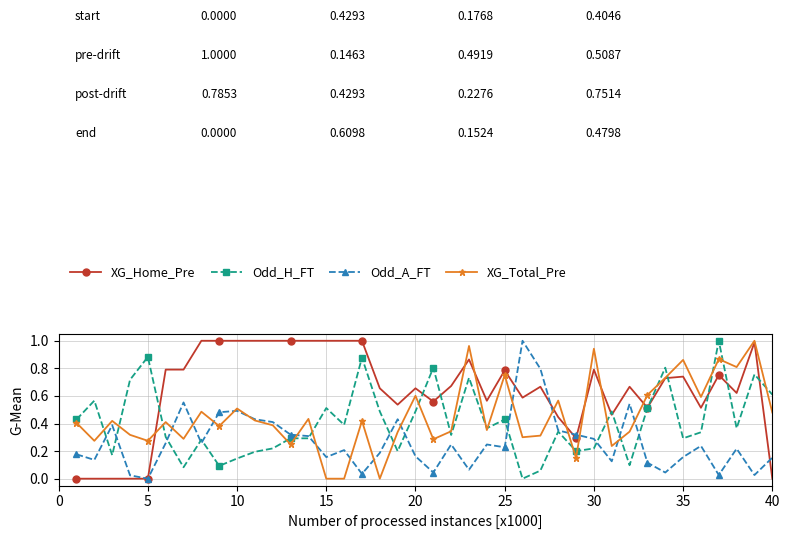

Which series has the largest total across all categories?

XG_Home_Pre